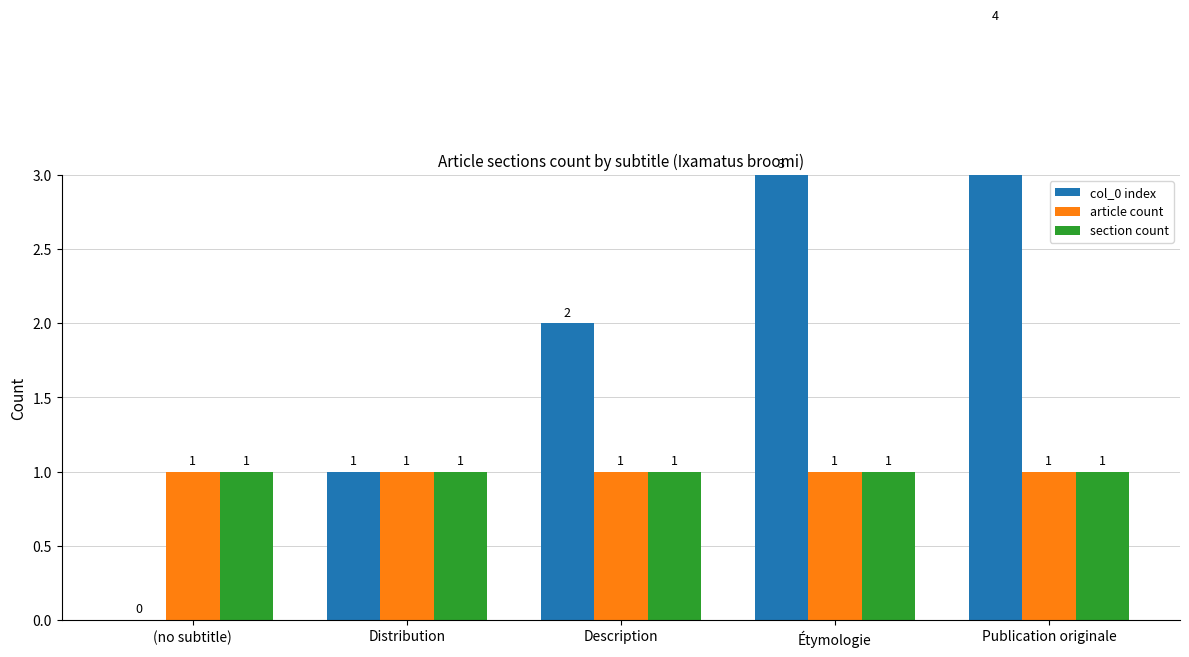

How many bars are there in each group?

3